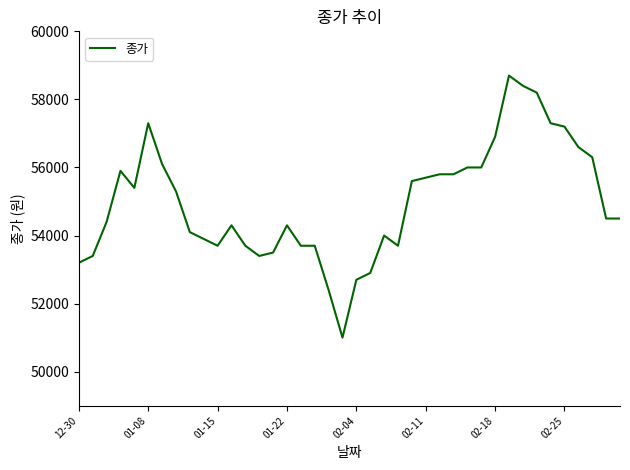

Reading left to right, list all the values displayed in this chart.

53200	53400	54400	55900	55400	57300	56100	55300	54100	53900	53700	54300	53700	53400	53500	54300	53700	53700	52400	51000	52700	52900	54000	53700	55600	55700	55800	55800	56000	56000	56900	58700	58400	58200	57300	57200	56600	56300	54500	54500